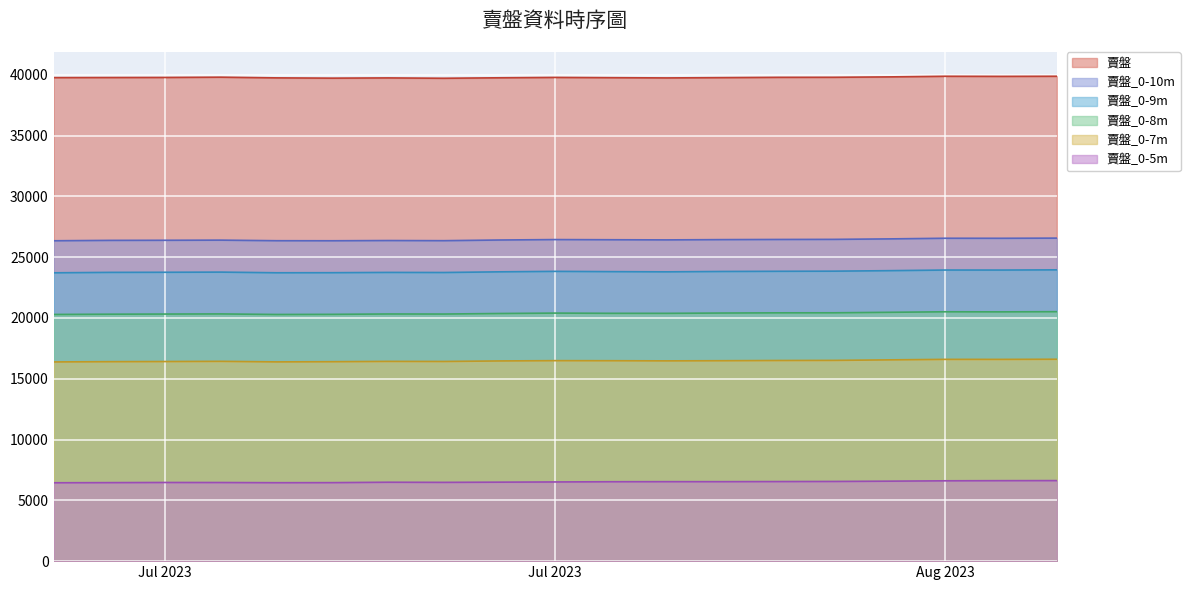

Which series has the largest range (max minus min)?

賣盤_0-9m